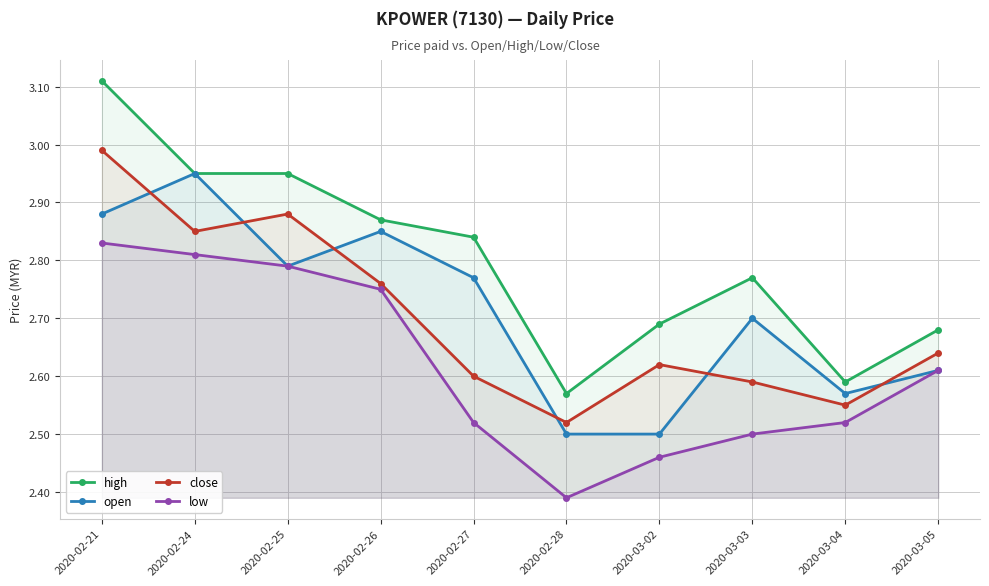

How many lines are shown in the chart?

4